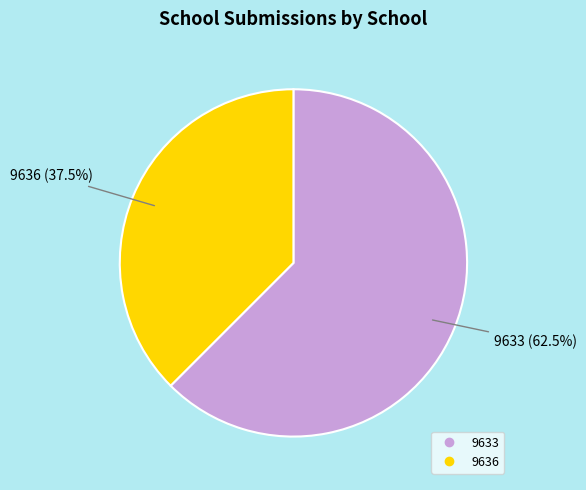

To the nearest percent, what is the average slice percentage?

50%